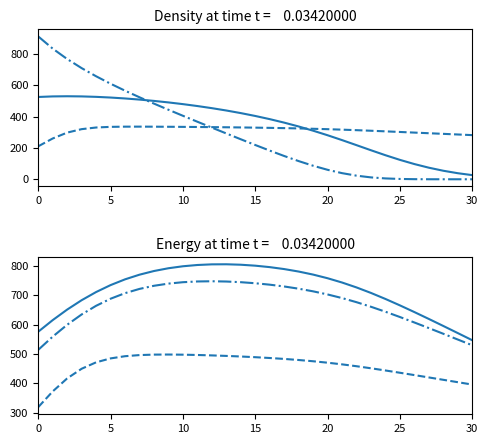

The stock.s_6 series shows 721.3 at 7. True or false?

True